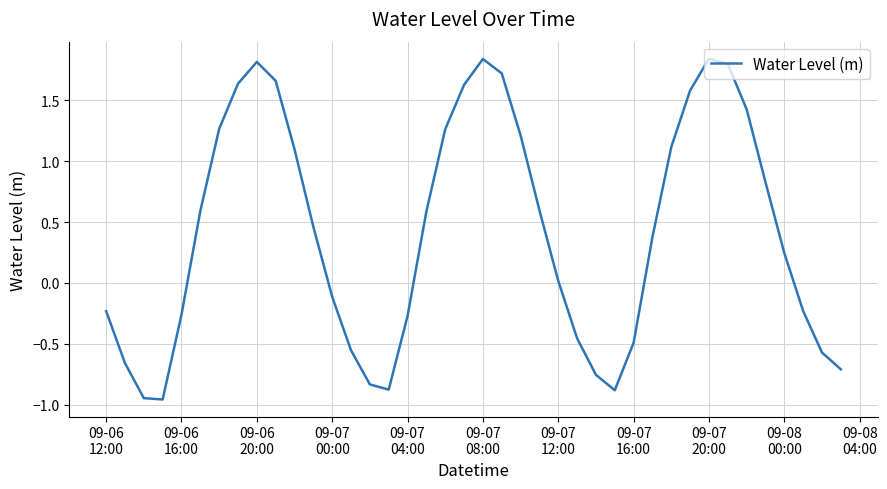

Is this an area chart (filled region under the line)?

No